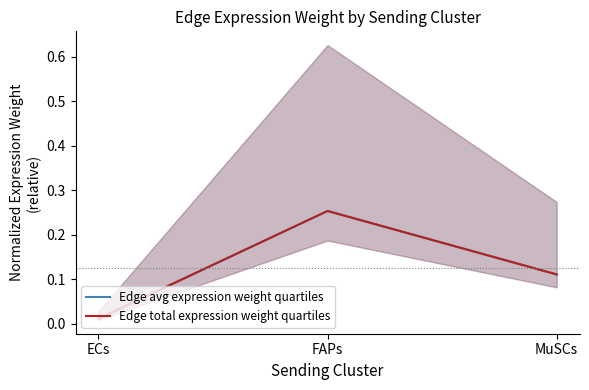

At which label is Edge total expression weight quartiles closest to 0?

ECs